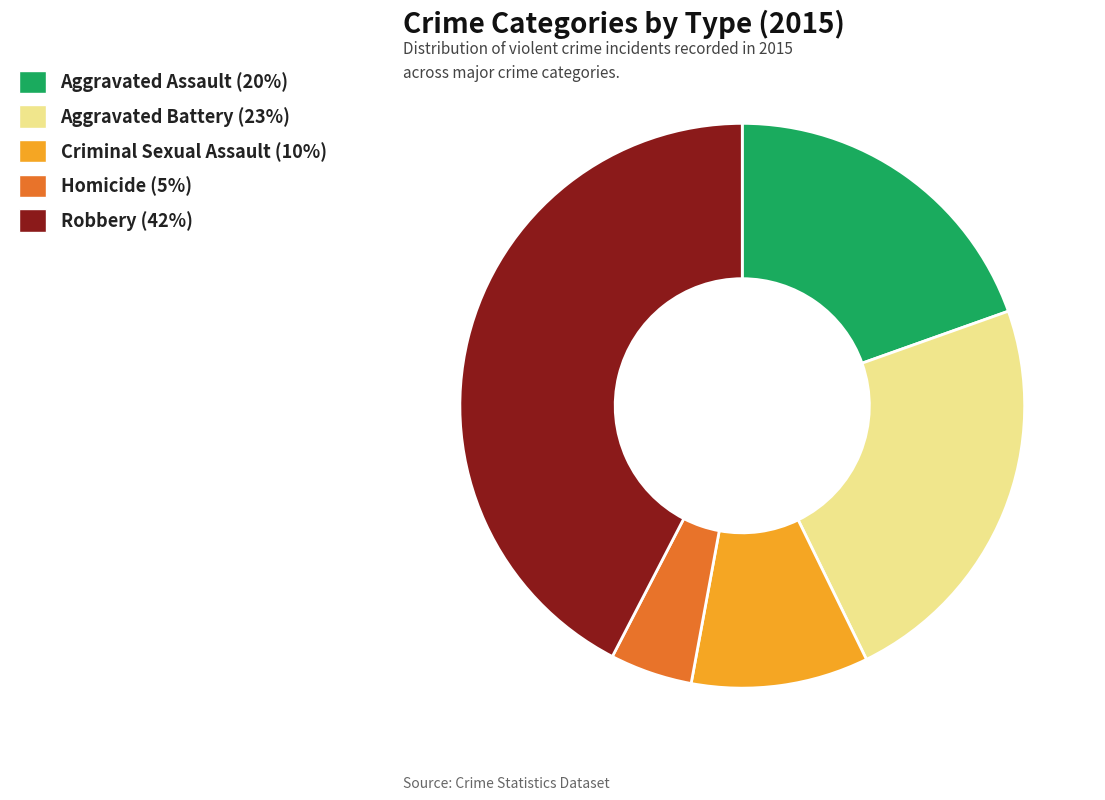

Rank the categories by value from lowest to highest.

Homicide, Criminal Sexual Assault, Aggravated Assault, Aggravated Battery, Robbery